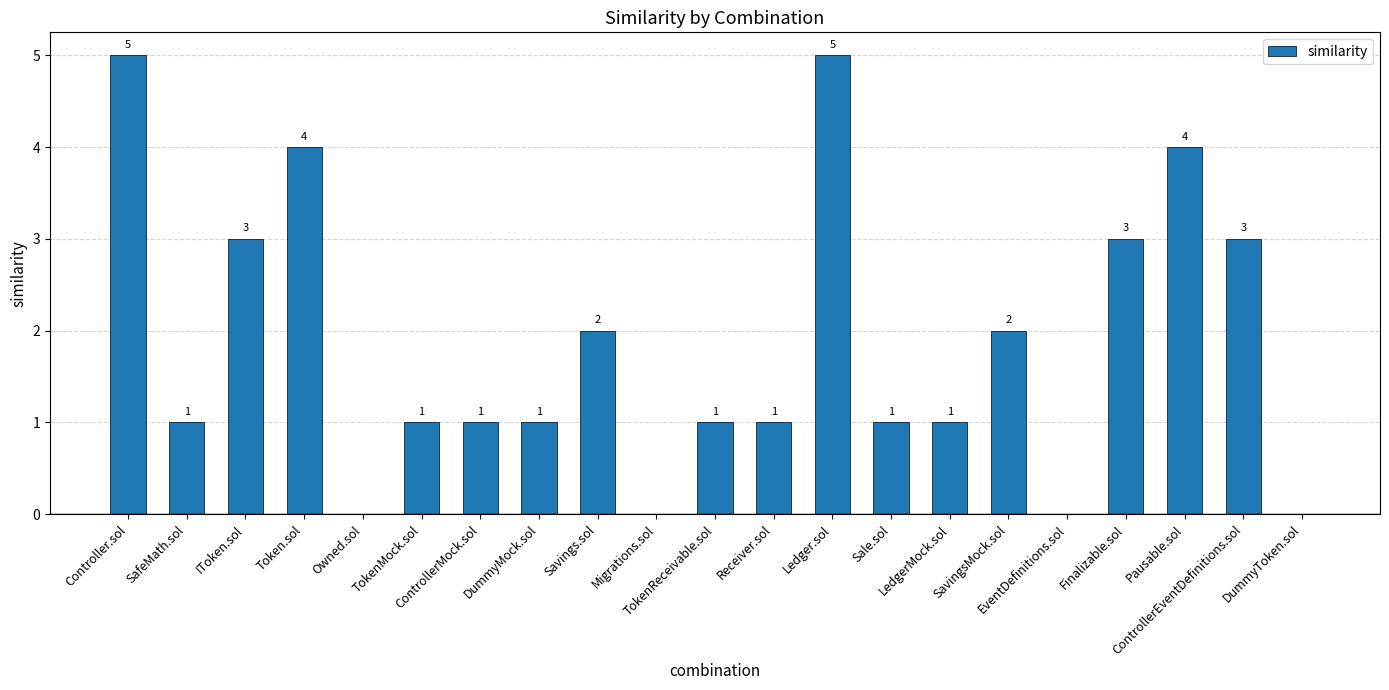

Are the bars grouped side by side (vs. stacked)?

No